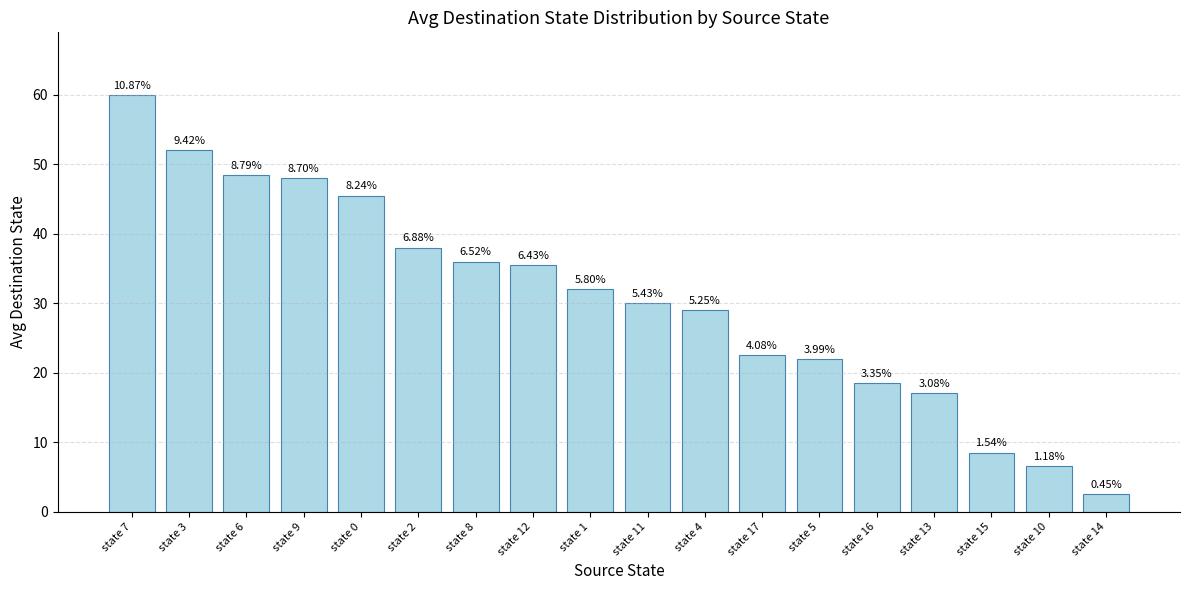

What is the sum of all values?

552.0